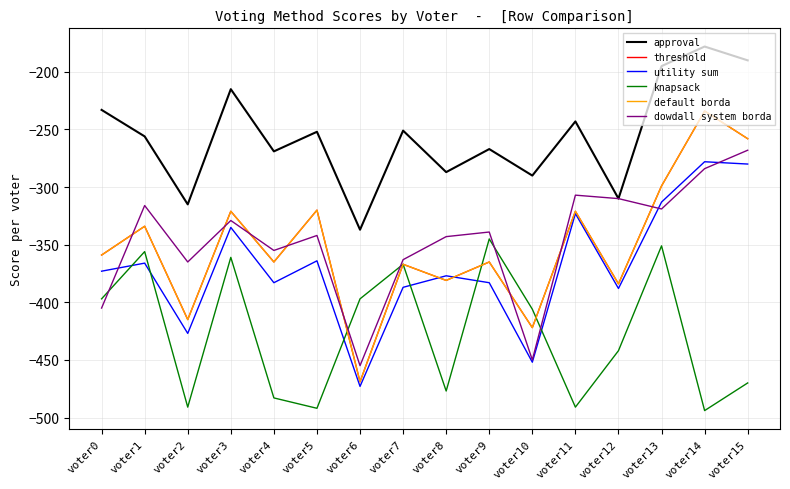

Rank the series by their maximum value, from highest to lowest.

approval, threshold, default borda, dowdall system borda, utility sum, knapsack